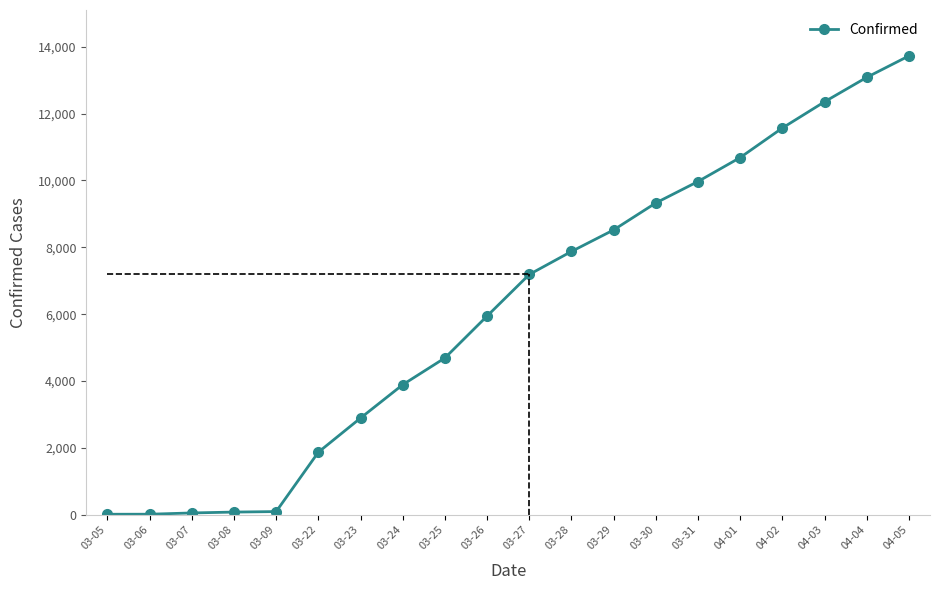

Where is the data nearest to the value 6870?

03-27